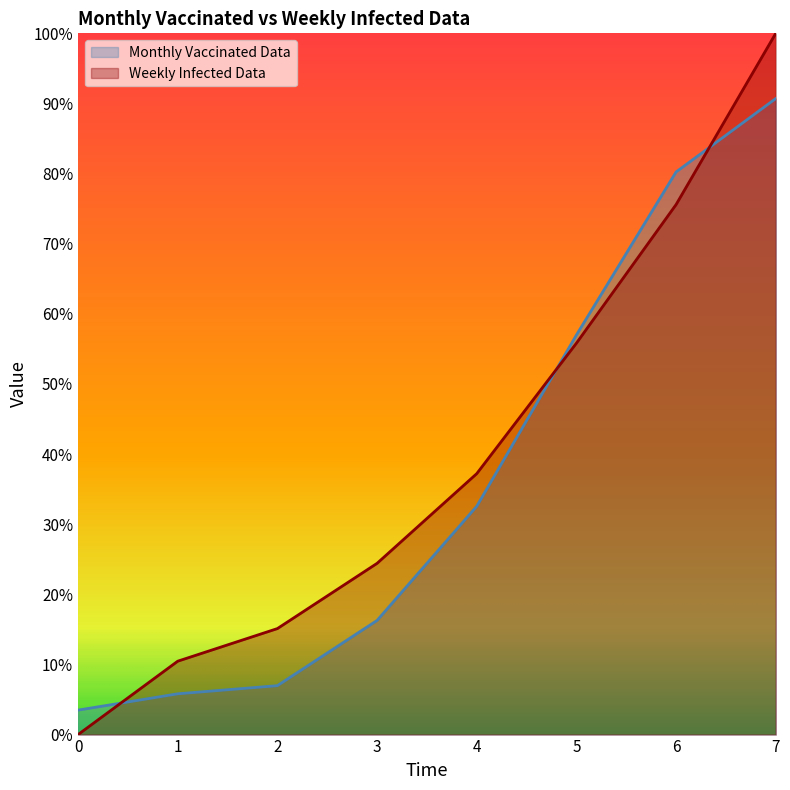

What is the value of the Weekly Infected Data point at the 2nd from the left?

10.5